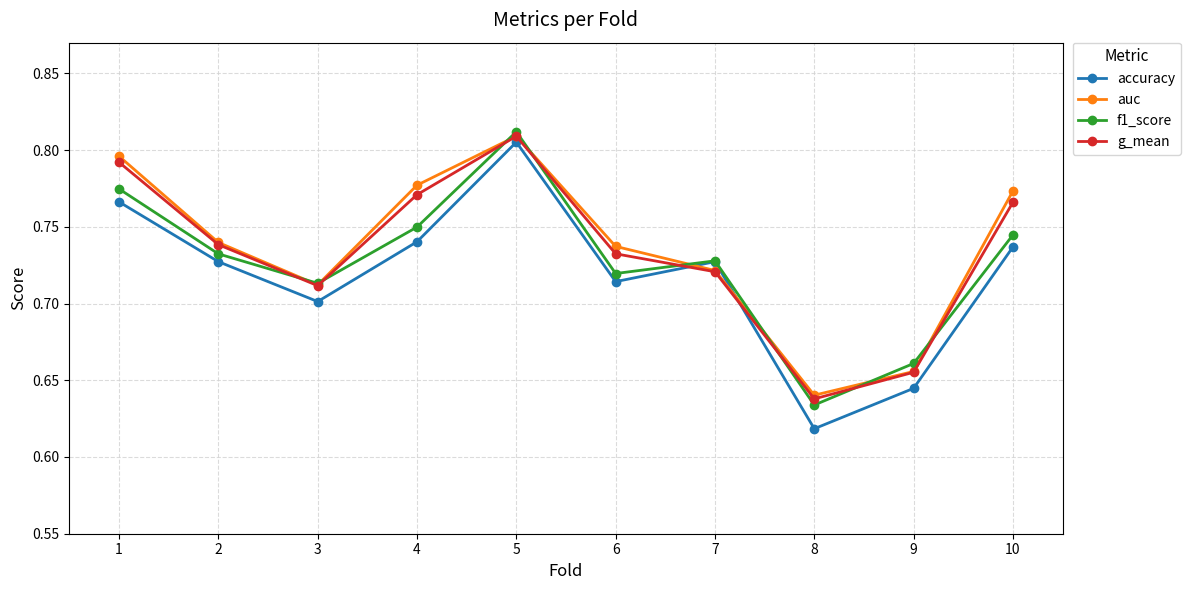

Which category has the lowest value across all series?

8